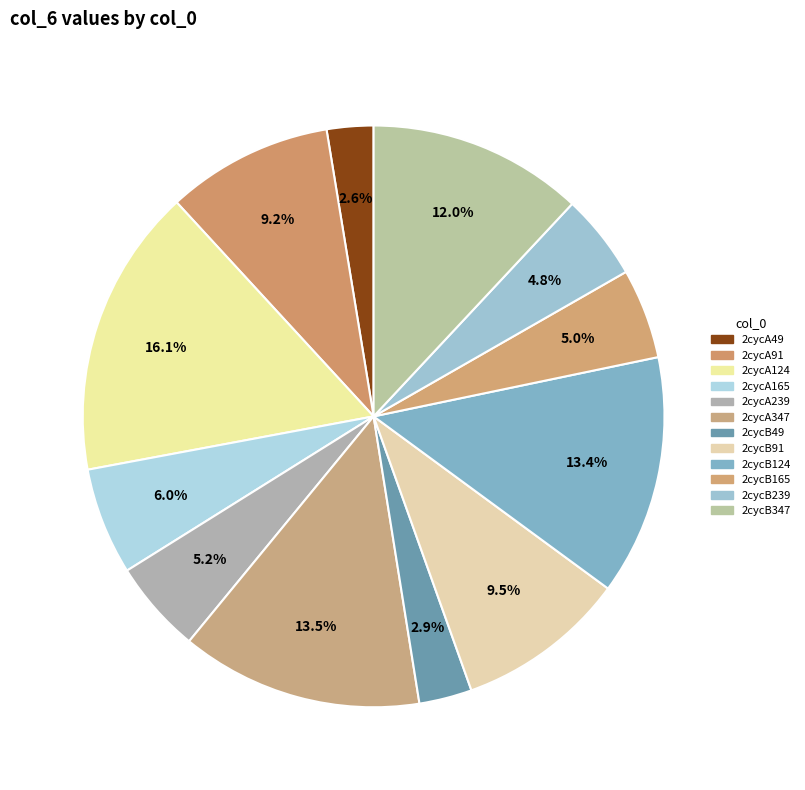

To the nearest percent, what is the average slice percentage?

8%